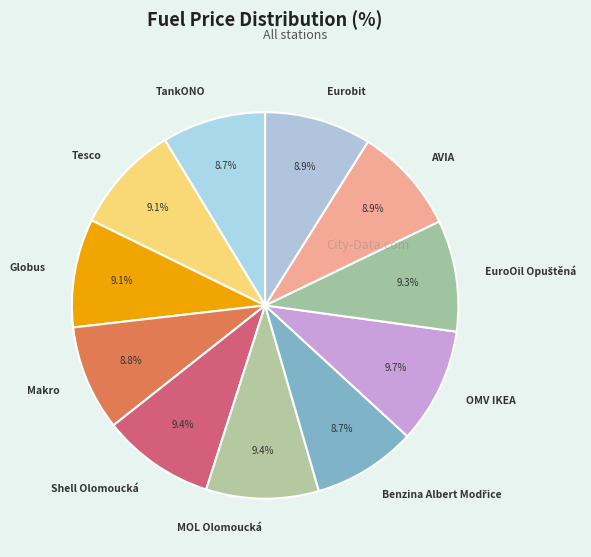

Is Shell Olomoucká the majority of the pie?

No